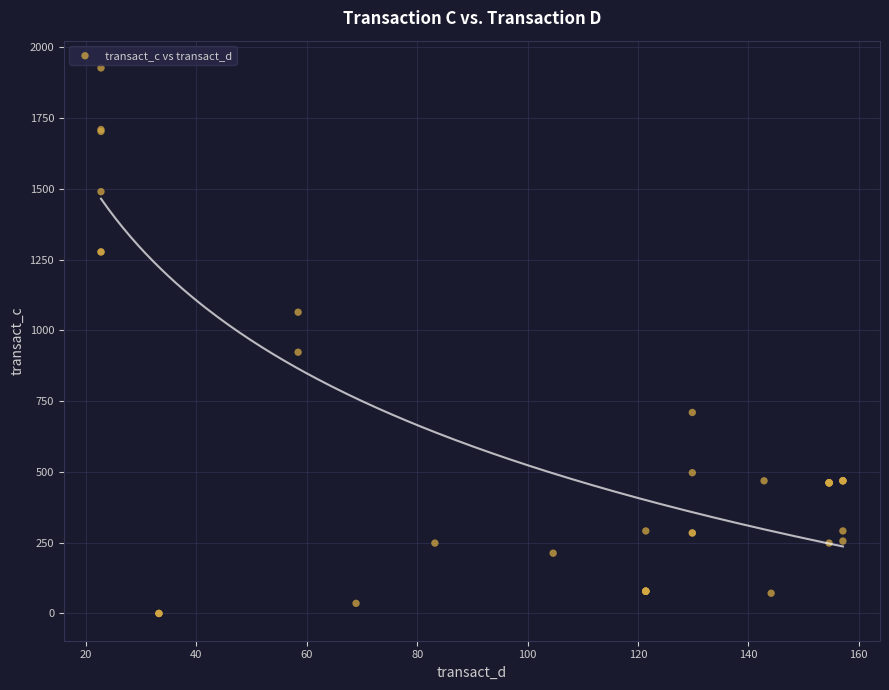

What Y value in the scatter plot is closest to 963?

922.9